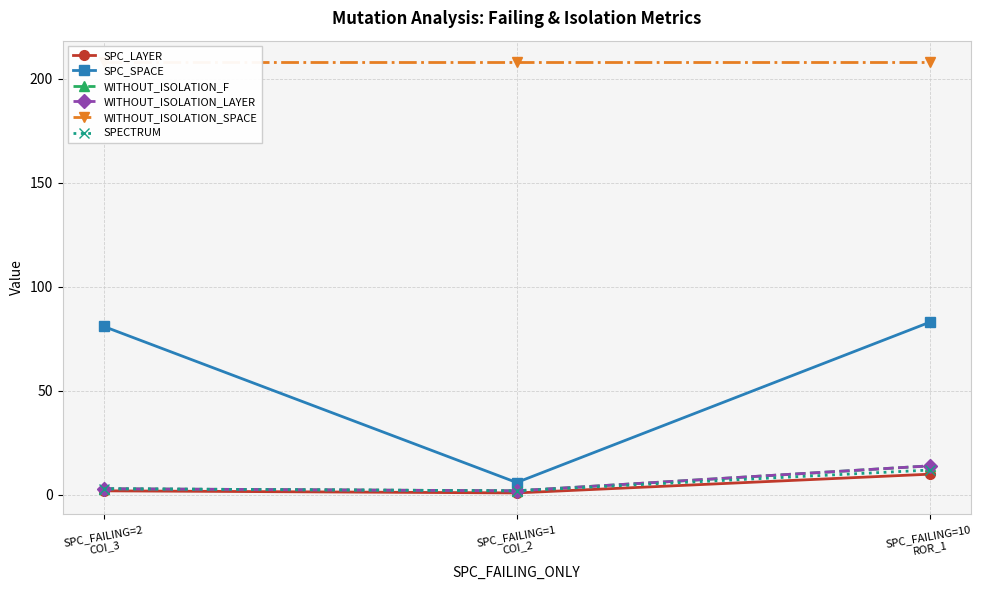

Rank the series at SPC_FAILING=10
ROR_1 from highest to lowest value.

WITHOUT_ISOLATION_SPACE, SPC_SPACE, WITHOUT_ISOLATION_F, WITHOUT_ISOLATION_LAYER, SPECTRUM, SPC_LAYER